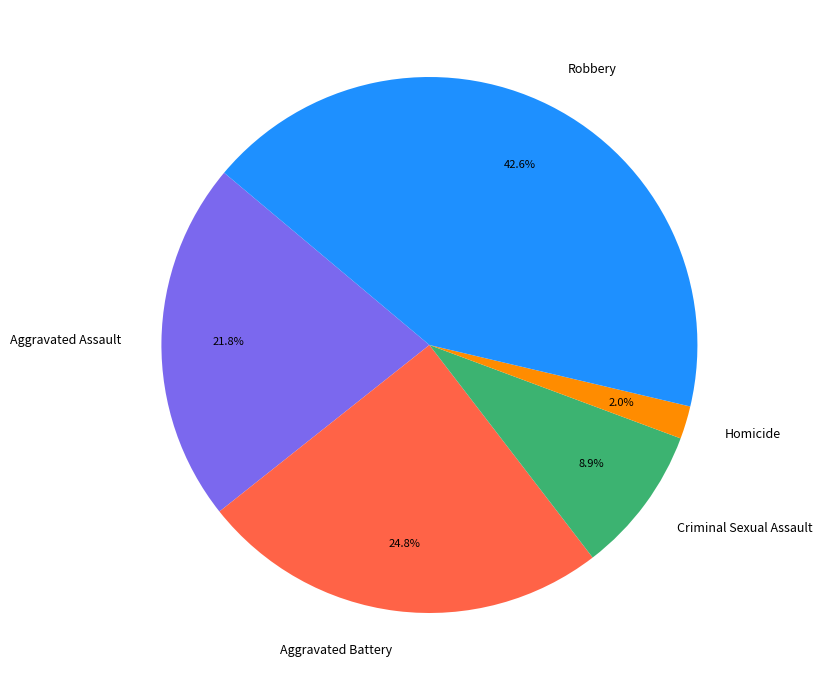

Rank the categories by value from lowest to highest.

Homicide, Criminal Sexual Assault, Aggravated Assault, Aggravated Battery, Robbery